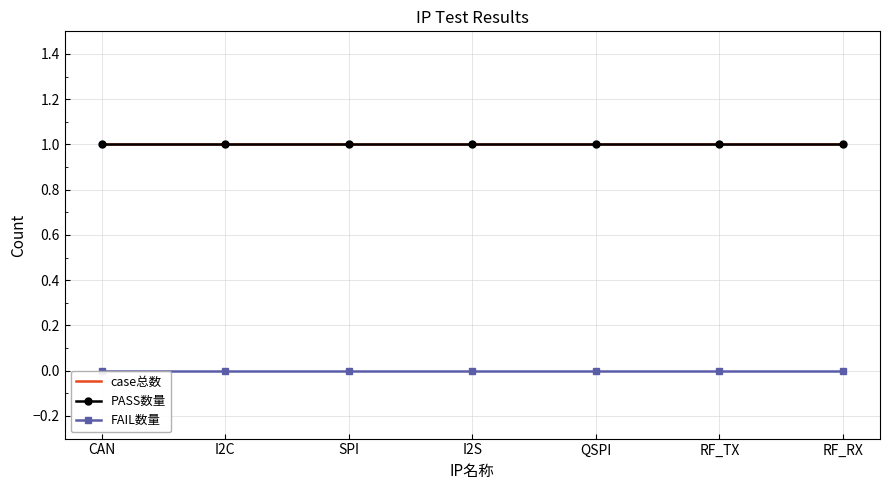

List the labels in order of FAIL数量 value, smallest first.

CAN, I2C, SPI, I2S, QSPI, RF_TX, RF_RX